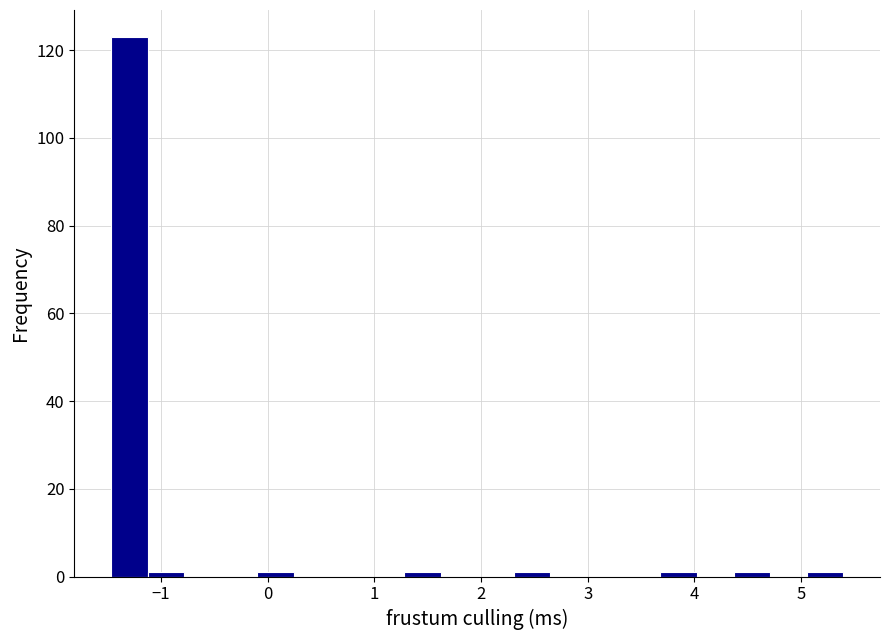

Around what value on the x-axis is the tallest bar? Give the approximate position of its centre, as read against the axis.

-1.3